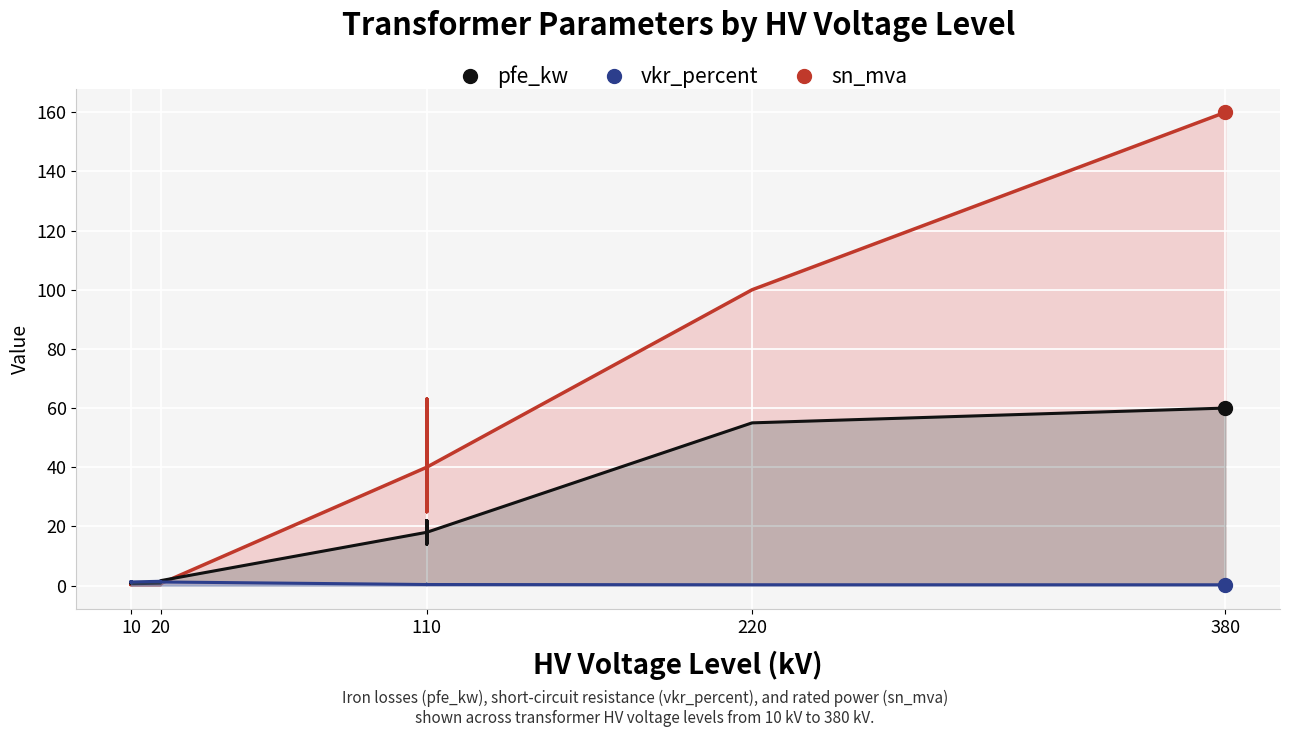

At how many categories does at least one series exceed 122?

1